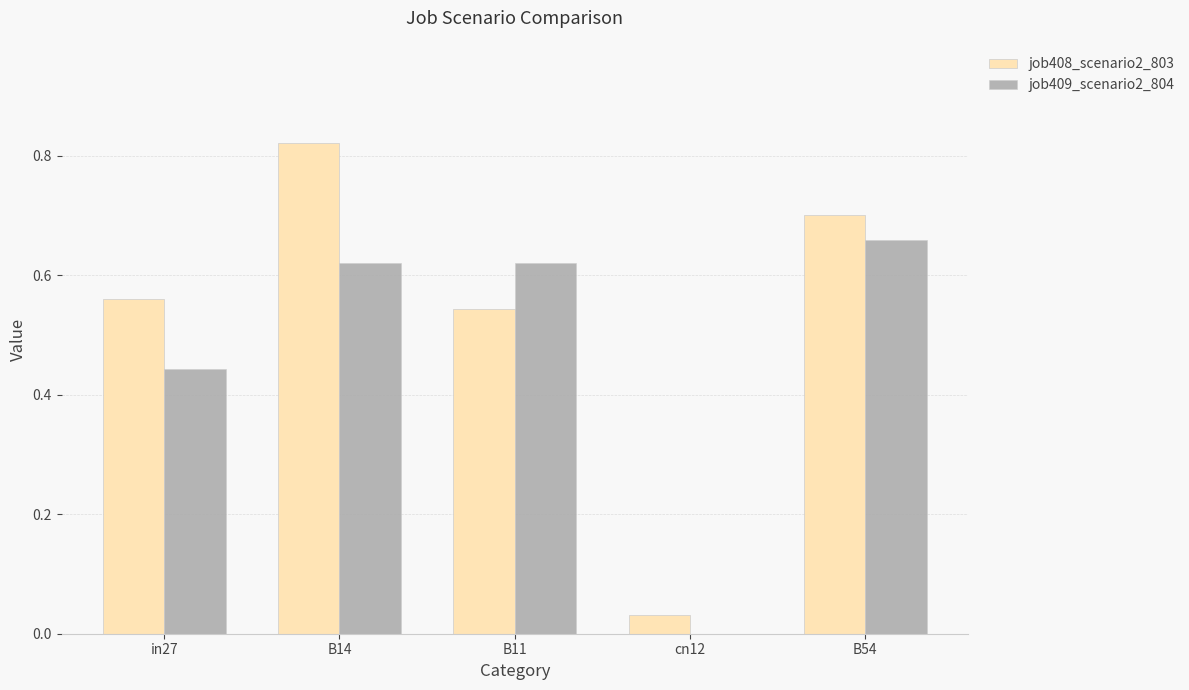

Which series changed the most between B14 and B54?

job408_scenario2_803